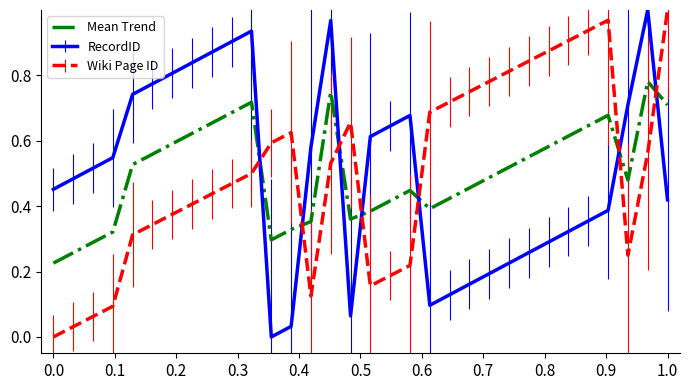

How many times do RecordID and Wiki Page ID cross each other?

7